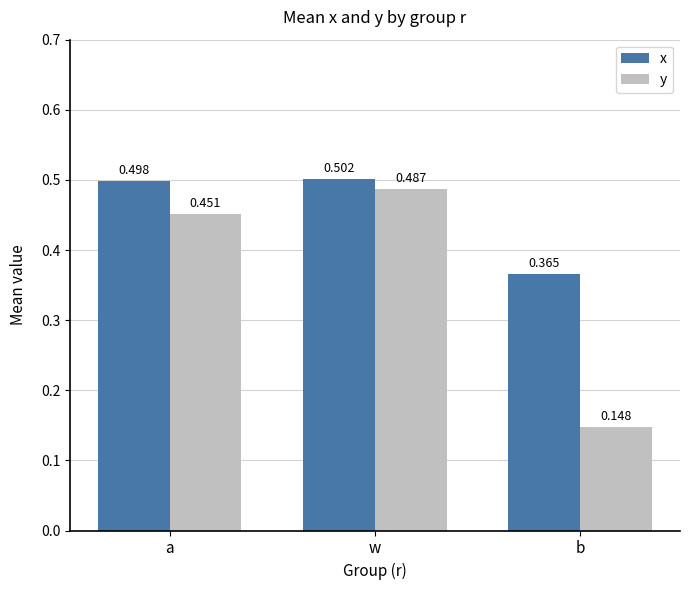

At which category is the sum across all series the highest?

w